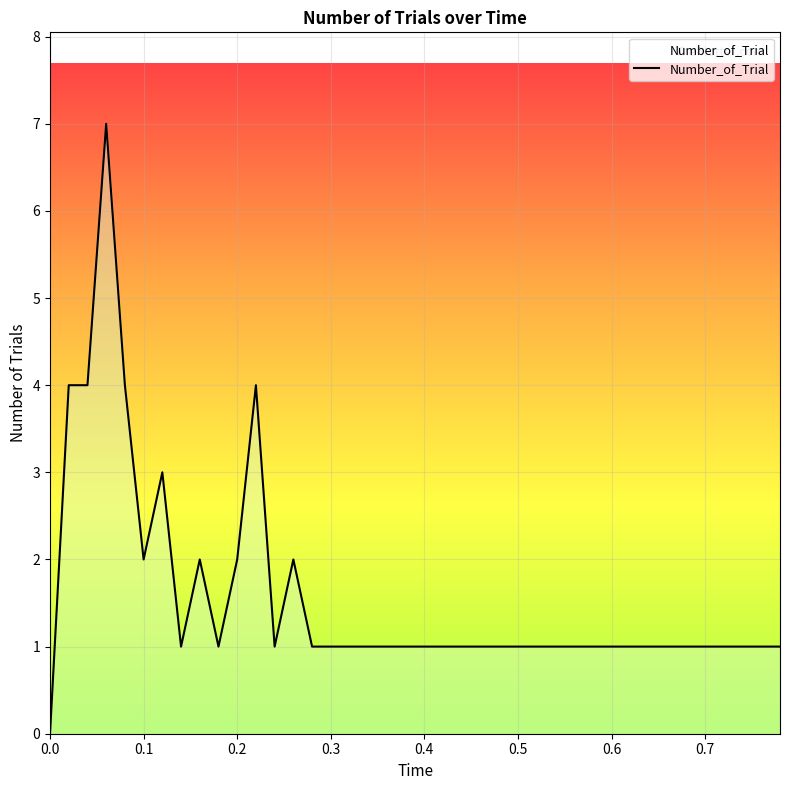

How many lines are shown in the chart?

1